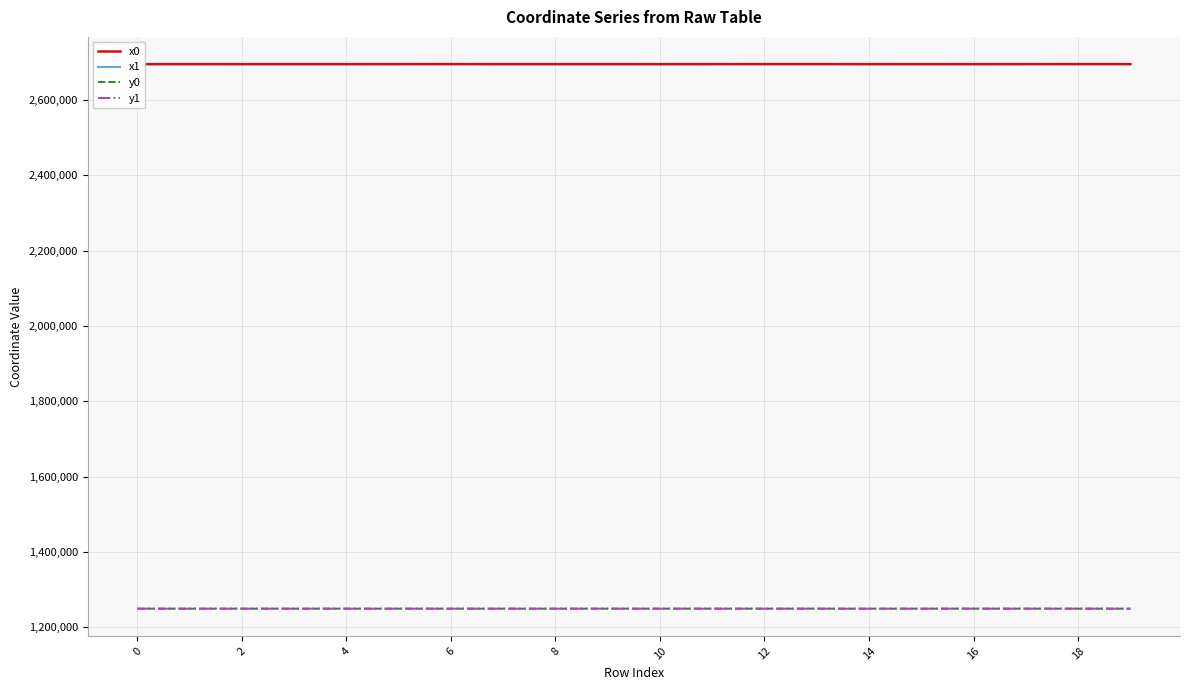

What is the minimum value for x0?

2694462.4